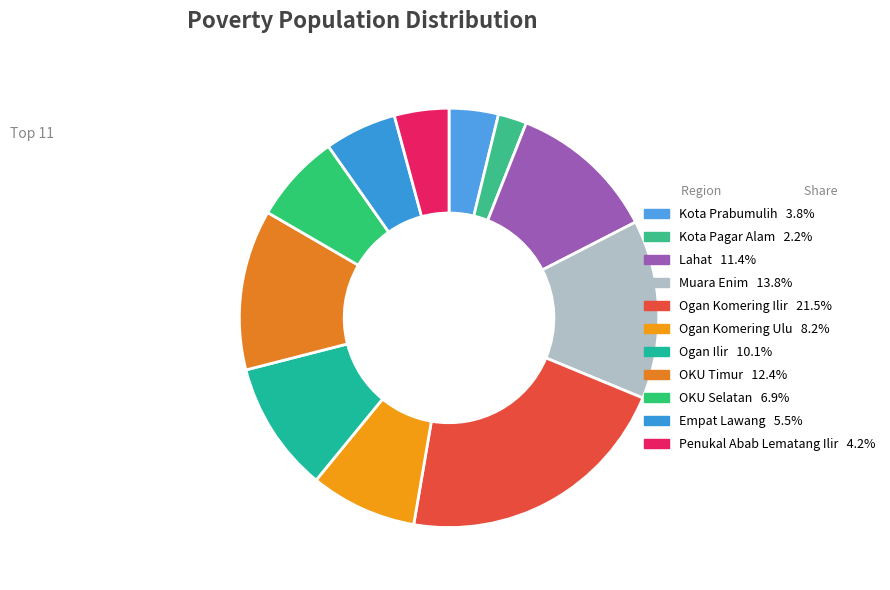

How many slices are in this pie chart?

11